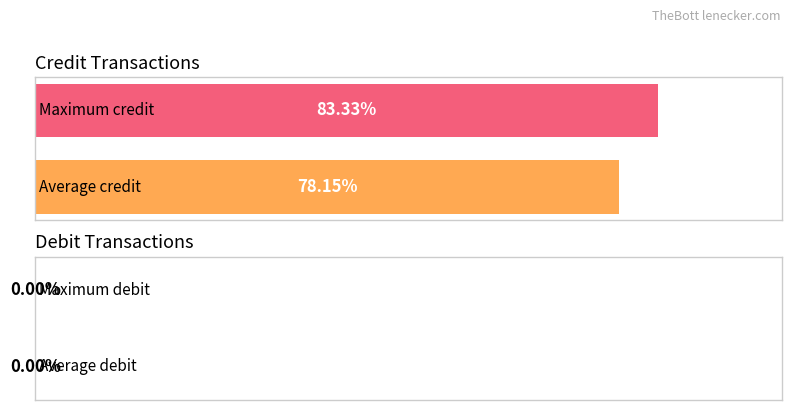

List the series in order of their peak value, lowest first.

Debit, Credit